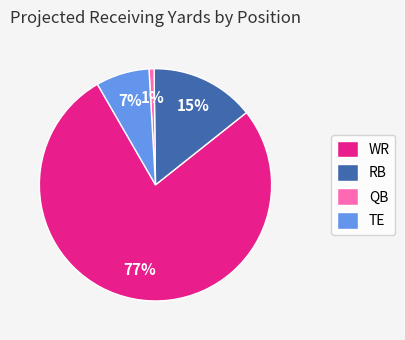

The WR slice represents 1% of the pie. True or false?

False